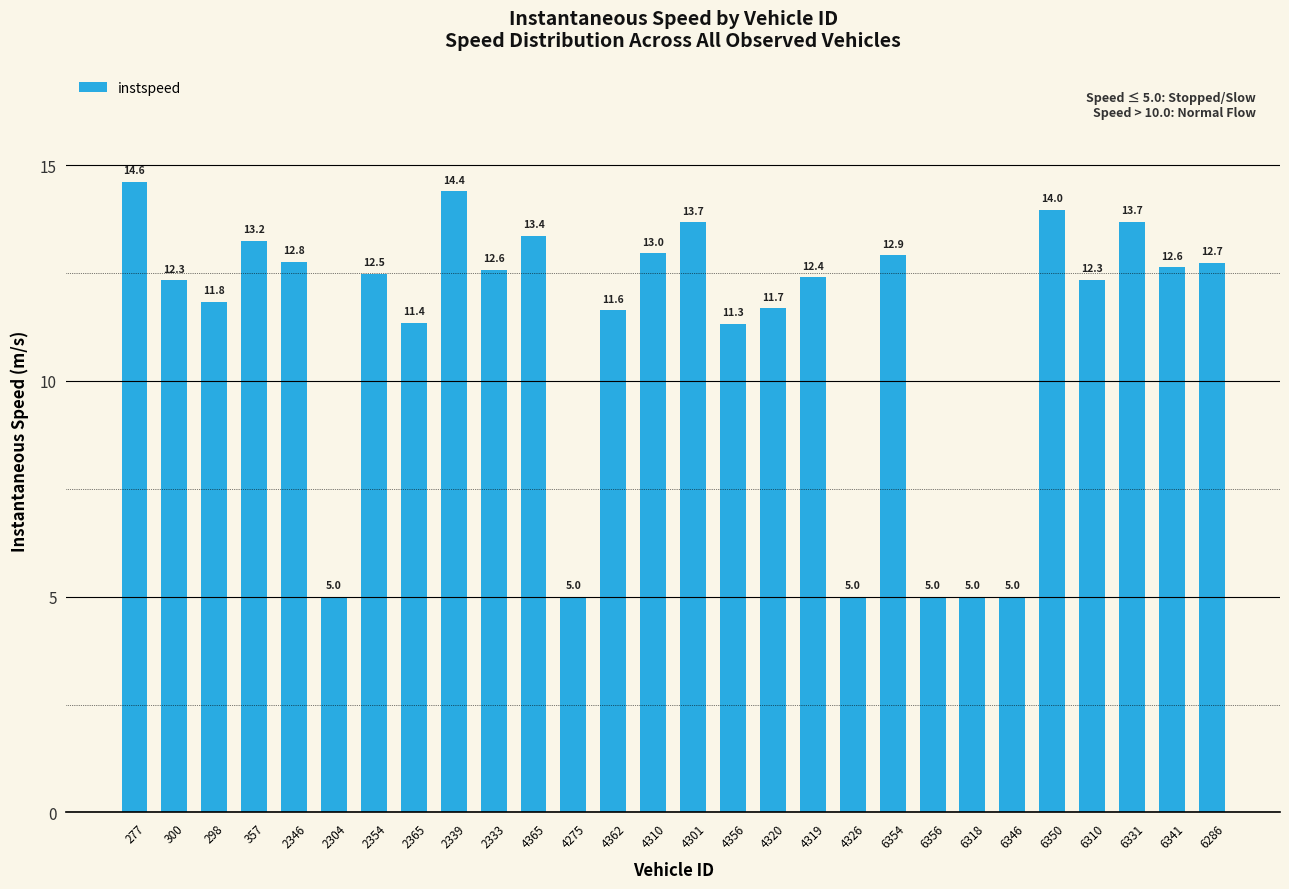

Approximately how many times larger is the value at 2365 compared to 4319?

0.9